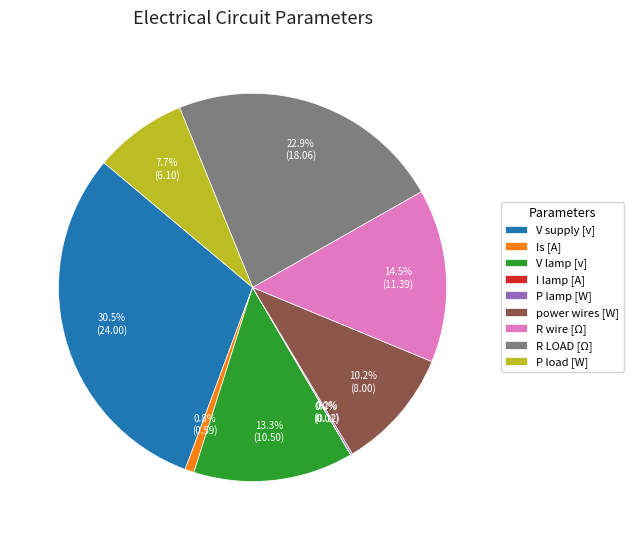

Which slice is the largest?

V supply [v]